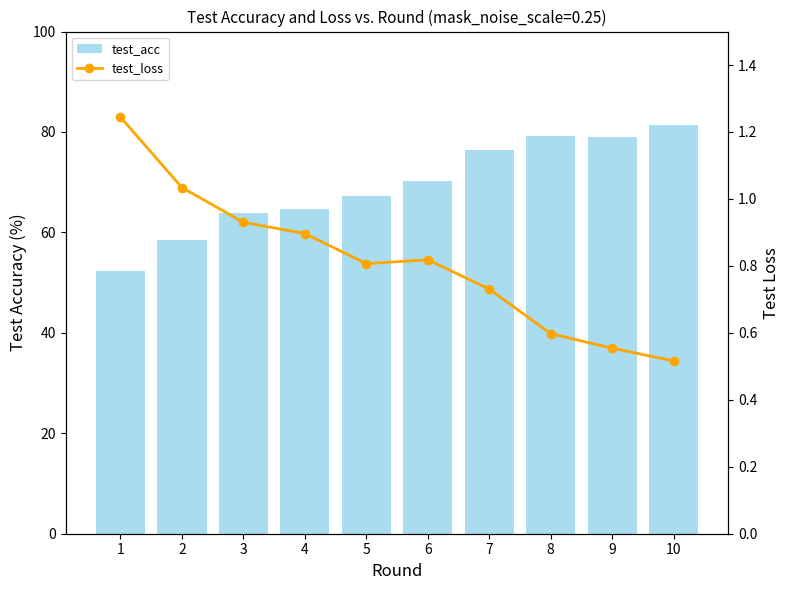

At how many categories does at least one series exceed 26?

10